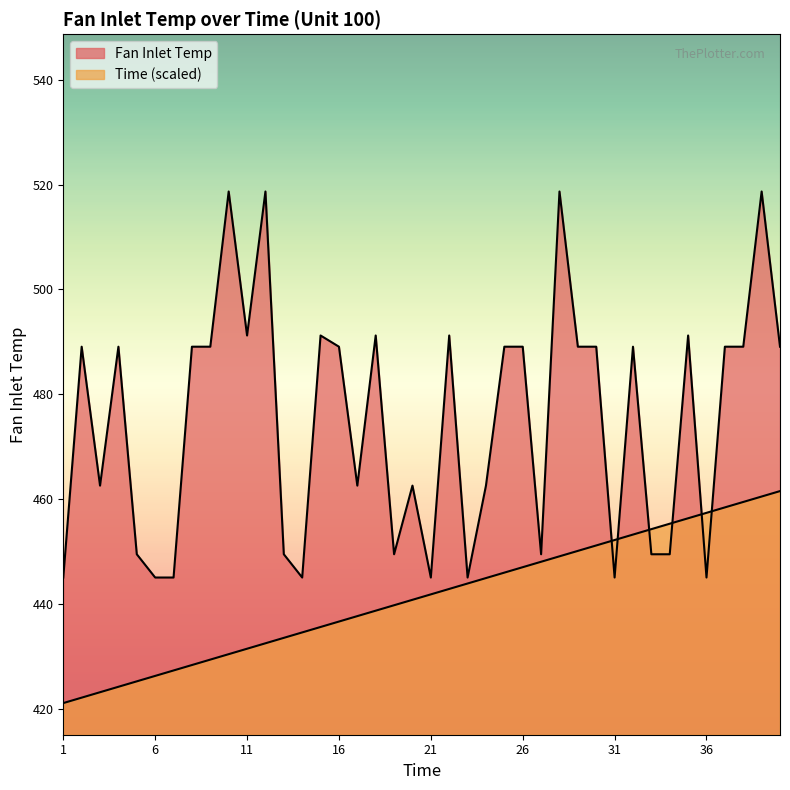

What is the total value across all series at 11?

922.6